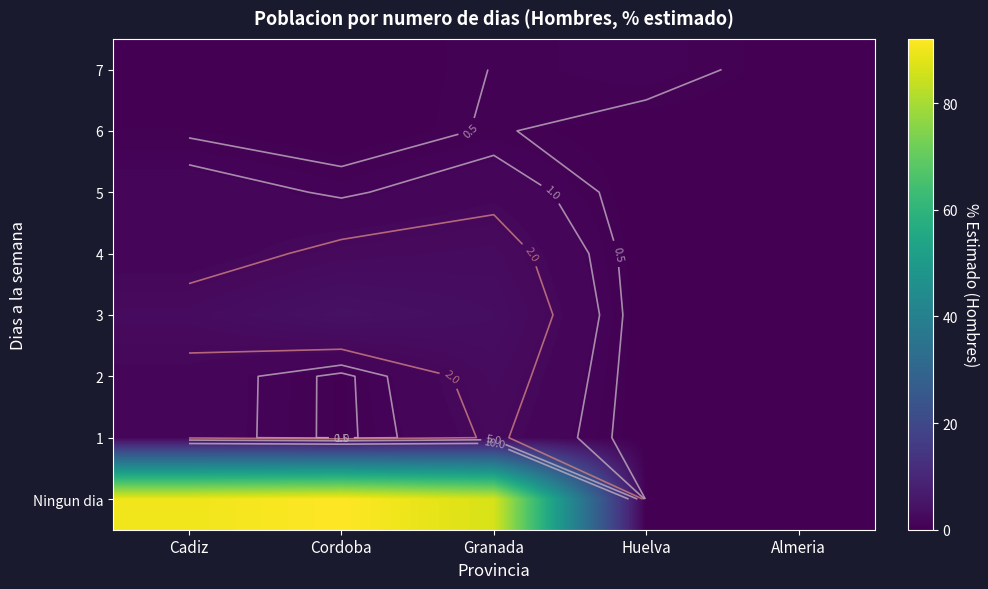

What is the greatest value displayed?

92.1